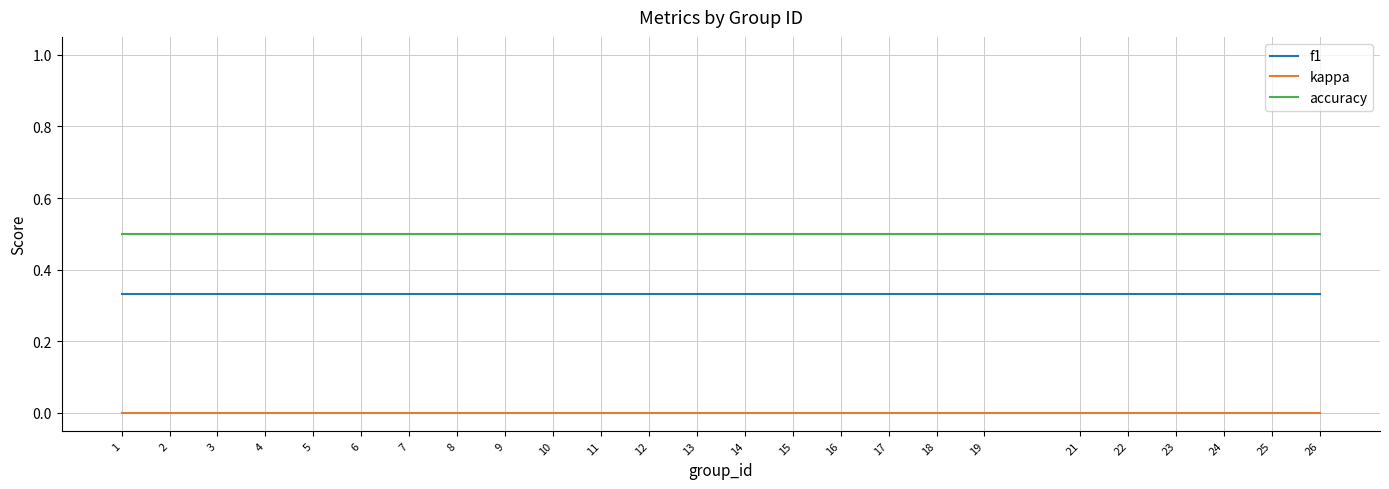

What is the lowest value of the accuracy series?

0.5